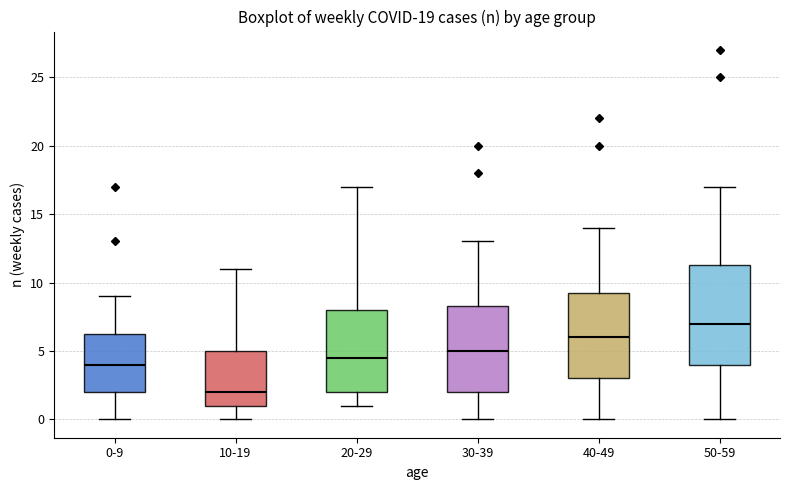

Reading left to right, transcribe this box plot: for each box, give where its median line is, the range the box spans, and where its two whiskers end, as read against the y-axis. The values are not printed on the chart, so give them approximately, as read against the axis.

0-9: median 4.0, box 2.0 to 6.5, whiskers 0.0 to 9.0
10-19: median 2.0, box 1.0 to 5.0, whiskers 0.0 to 11.0
20-29: median 4.5, box 2.0 to 8.0, whiskers 1.0 to 17.0
30-39: median 5.0, box 2.0 to 8.5, whiskers 0.0 to 13.0
40-49: median 6.0, box 3.0 to 9.5, whiskers 0.0 to 14.0
50-59: median 7.0, box 4.0 to 11.5, whiskers 0.0 to 17.0